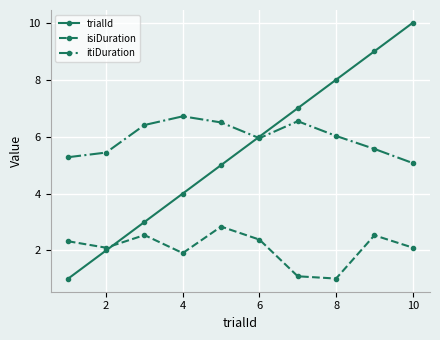

What is the value of the itiDuration point at the 8th from the left?

6.0